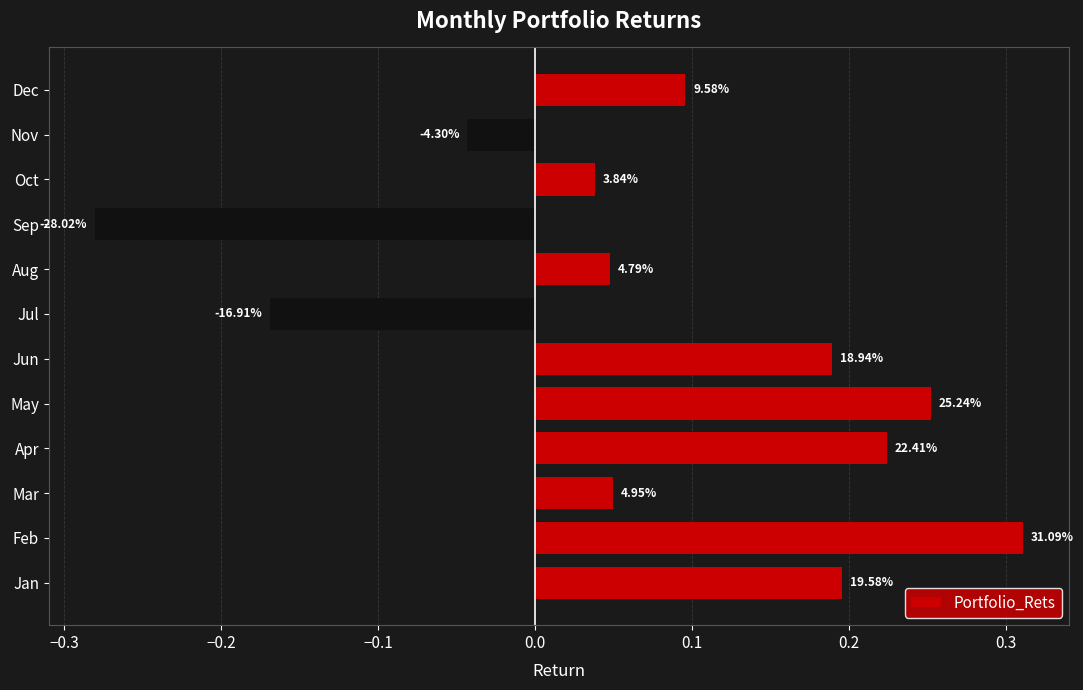

Are the bars horizontal?

Yes